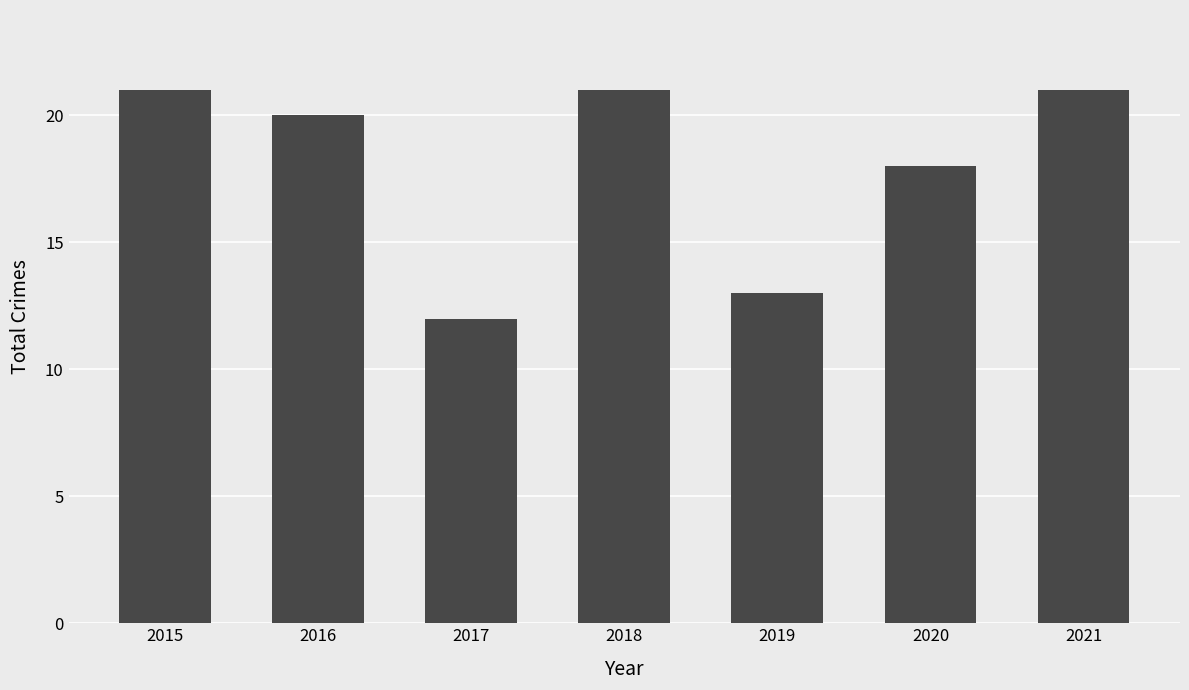

What is the value of the 1st bar from the left?

21